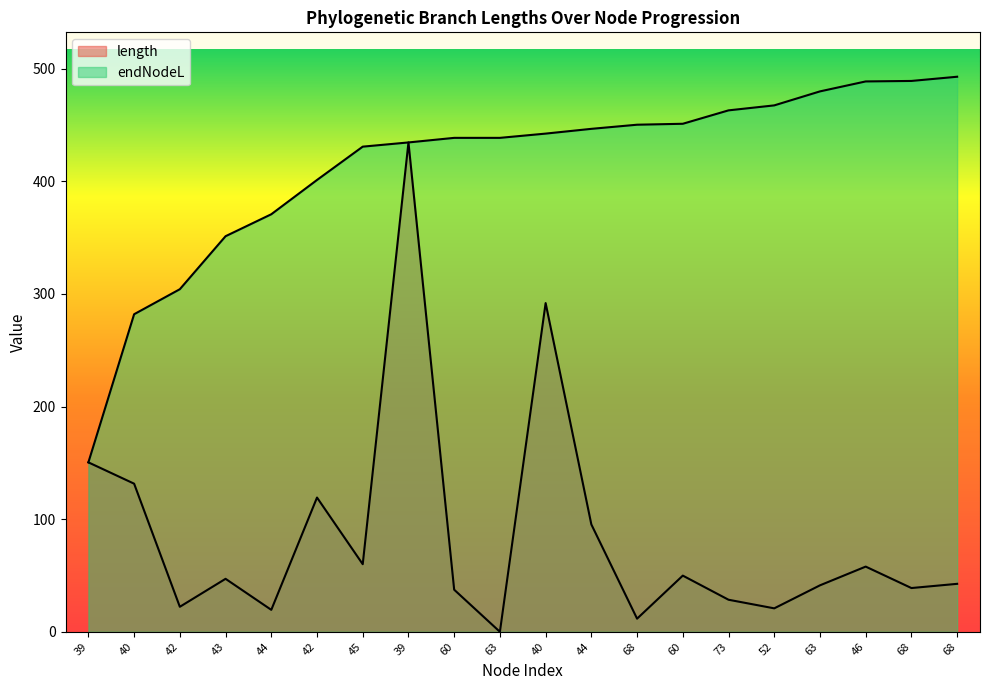

Is it true that endNodeL equals 446.5 at 44?

True